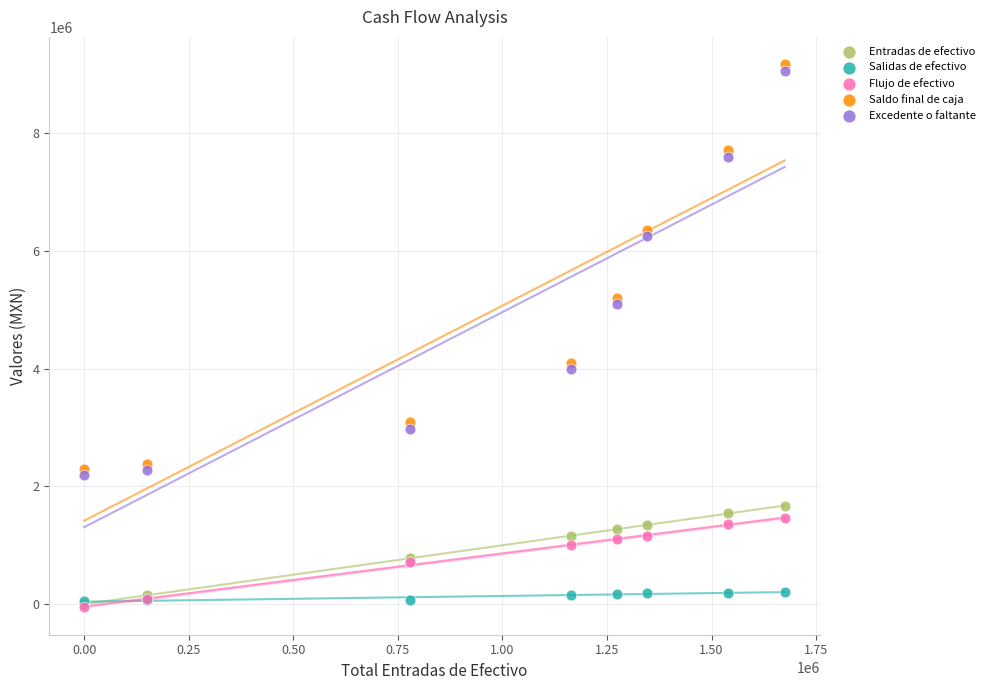

In the Excedente o faltante series, what Y value is closest to 5630500?

5093000